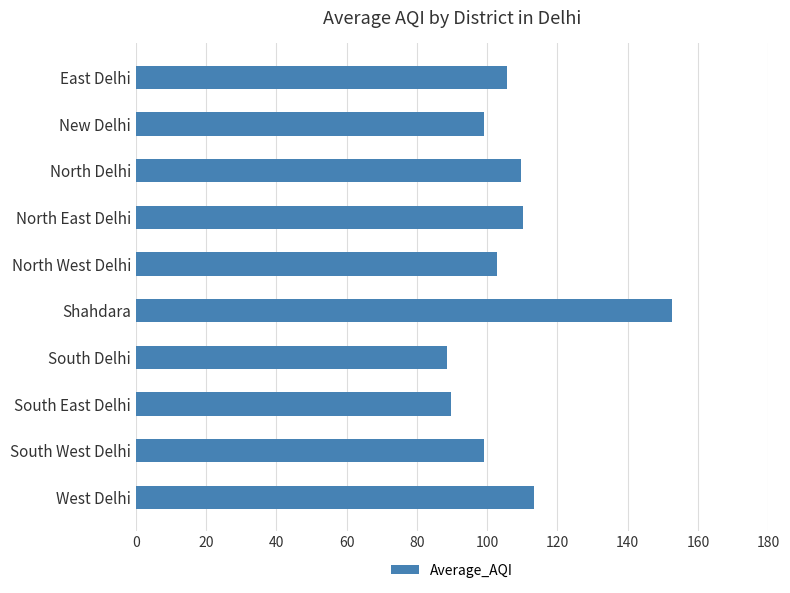

What is the minimum value shown in the chart?

88.5